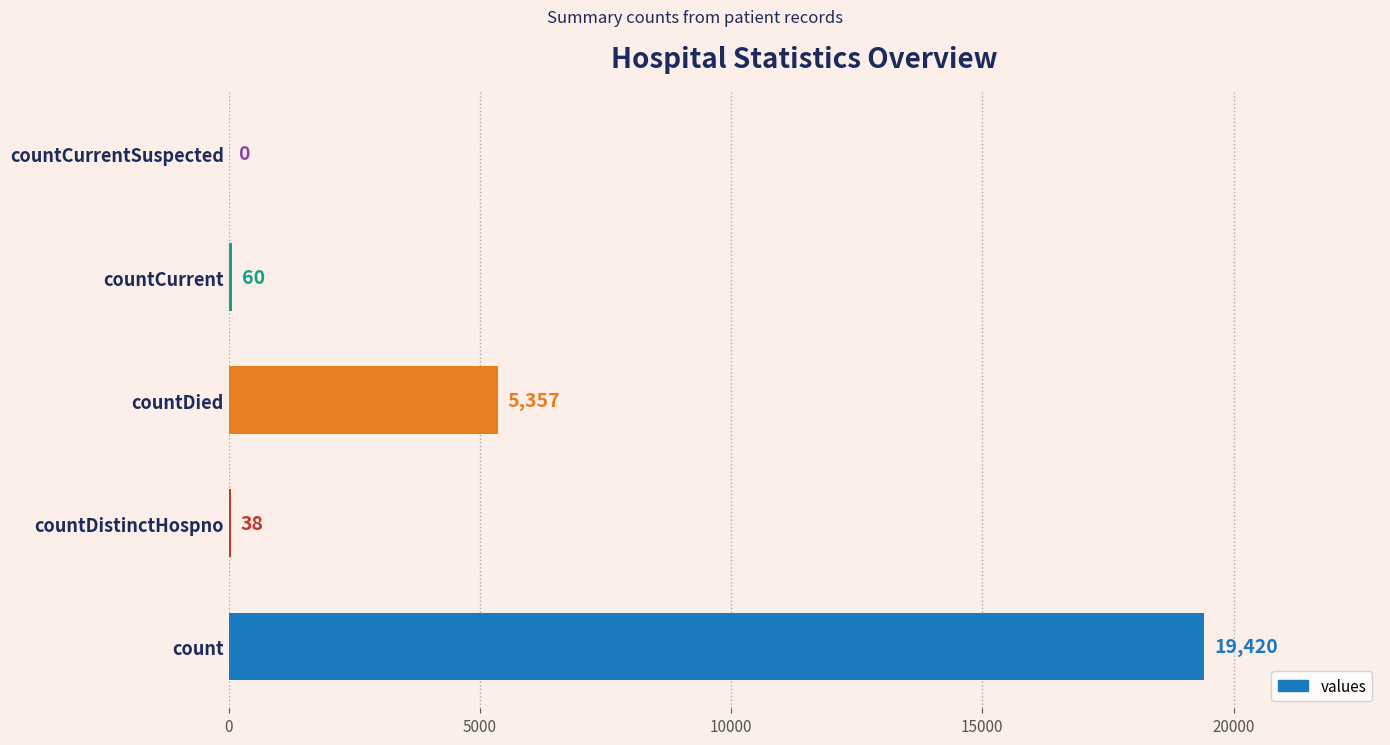

What is the ratio of the value at countCurrent to the value at countDistinctHospno?

1.6